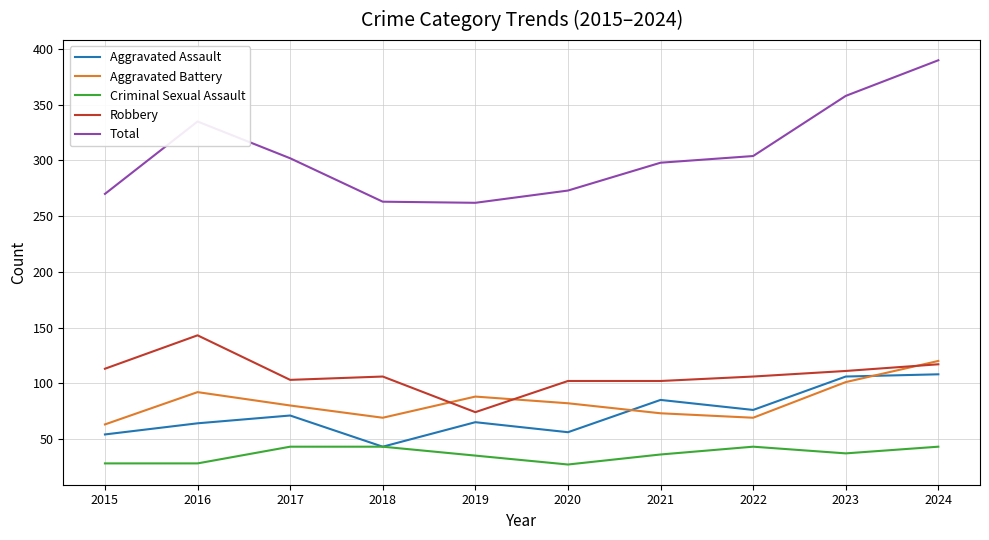

True or false: Aggravated Battery and Total cross at least once.

False